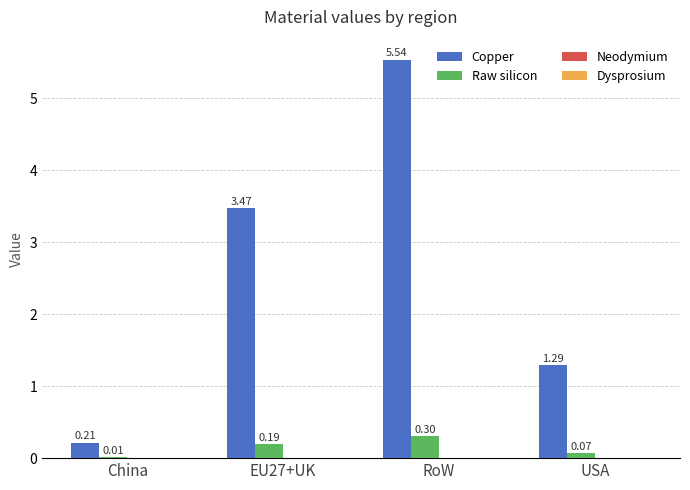

At which category is the sum across all series the highest?

RoW